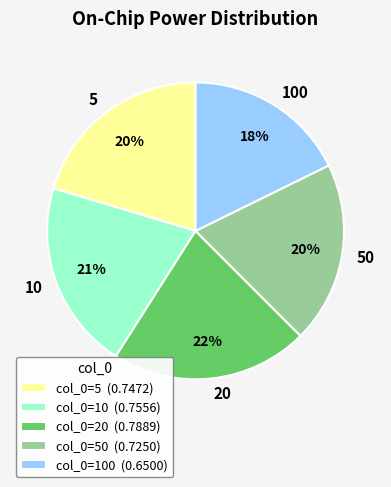

How many segments does this pie chart have?

5